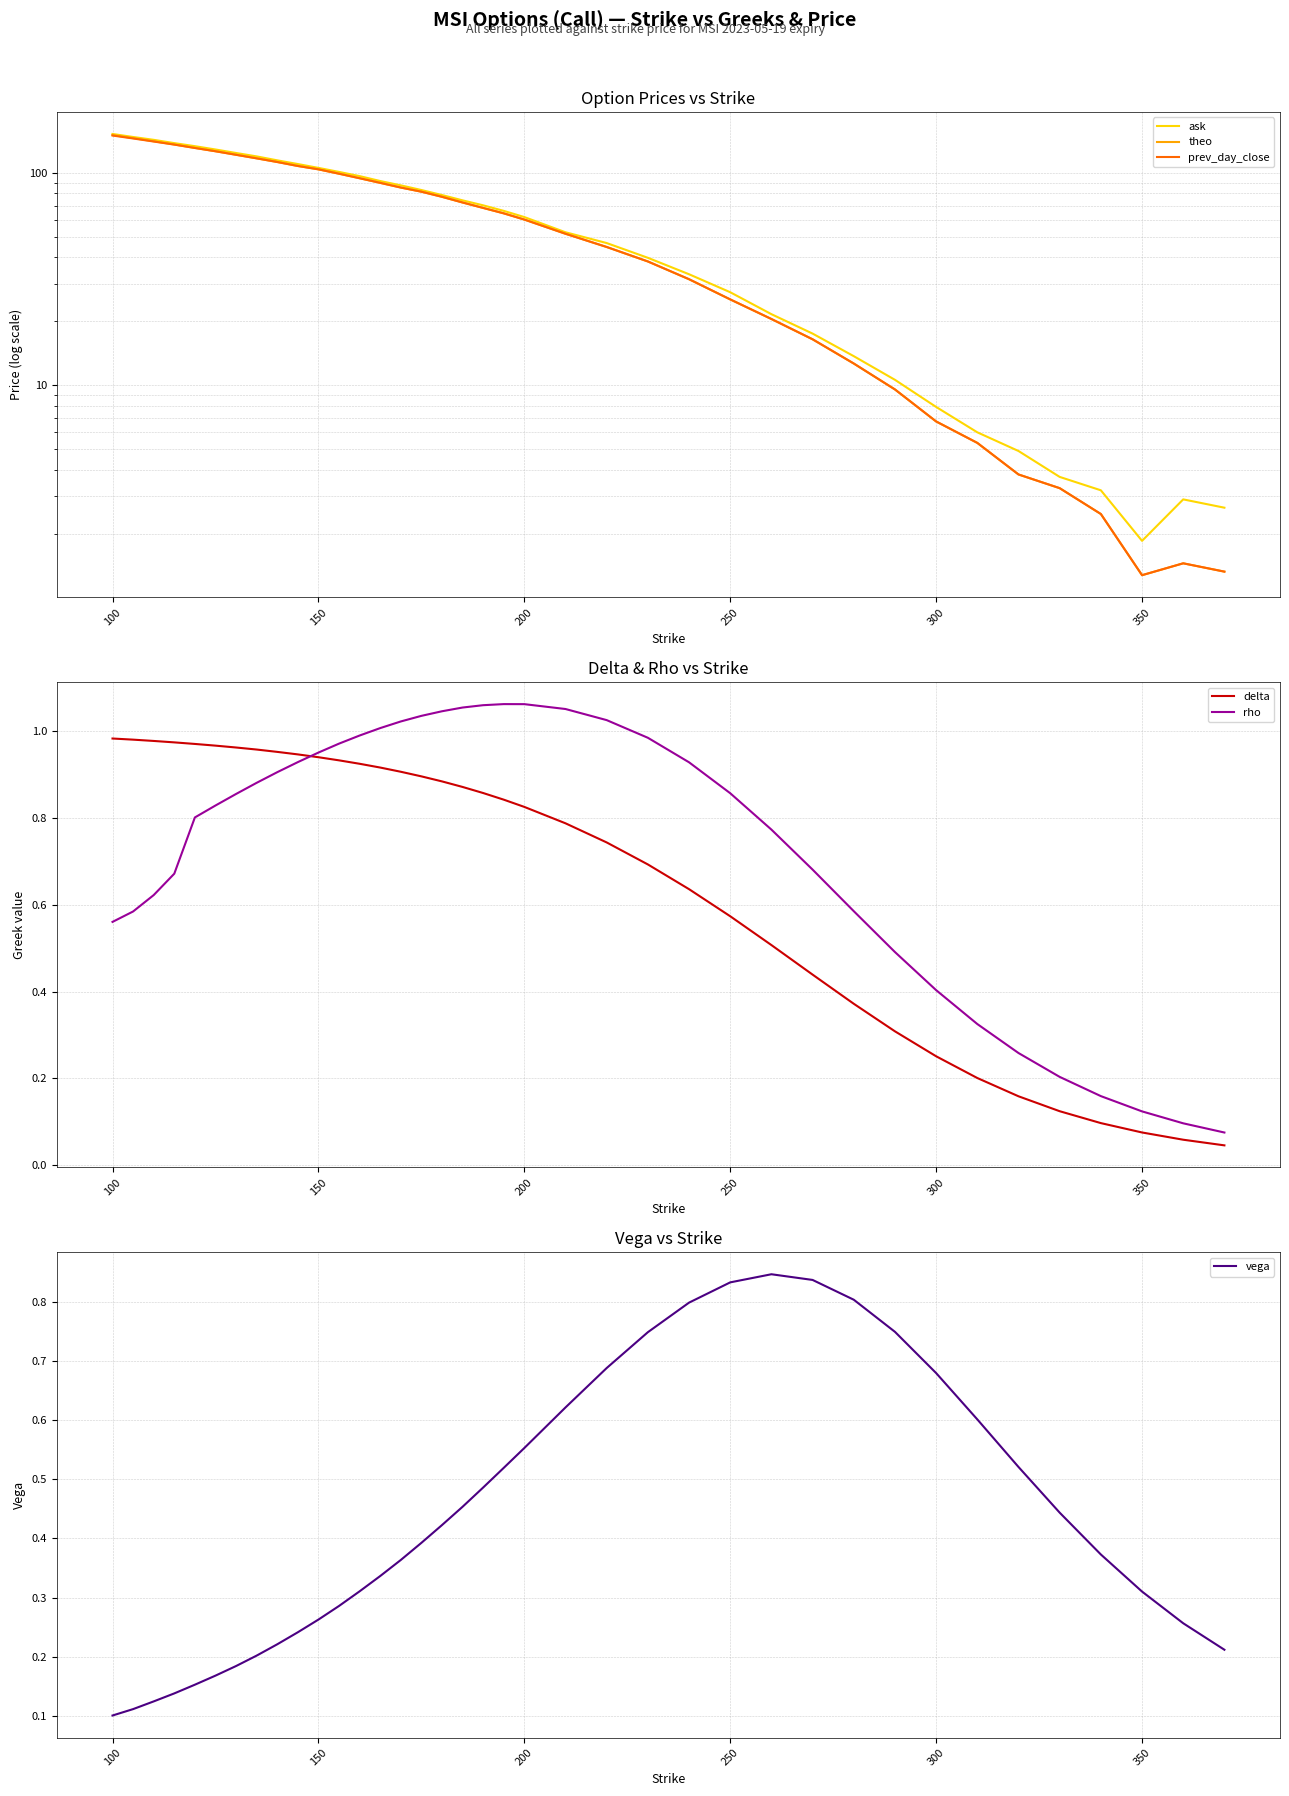

The delta series shows 0.0 at 350. True or false?

False